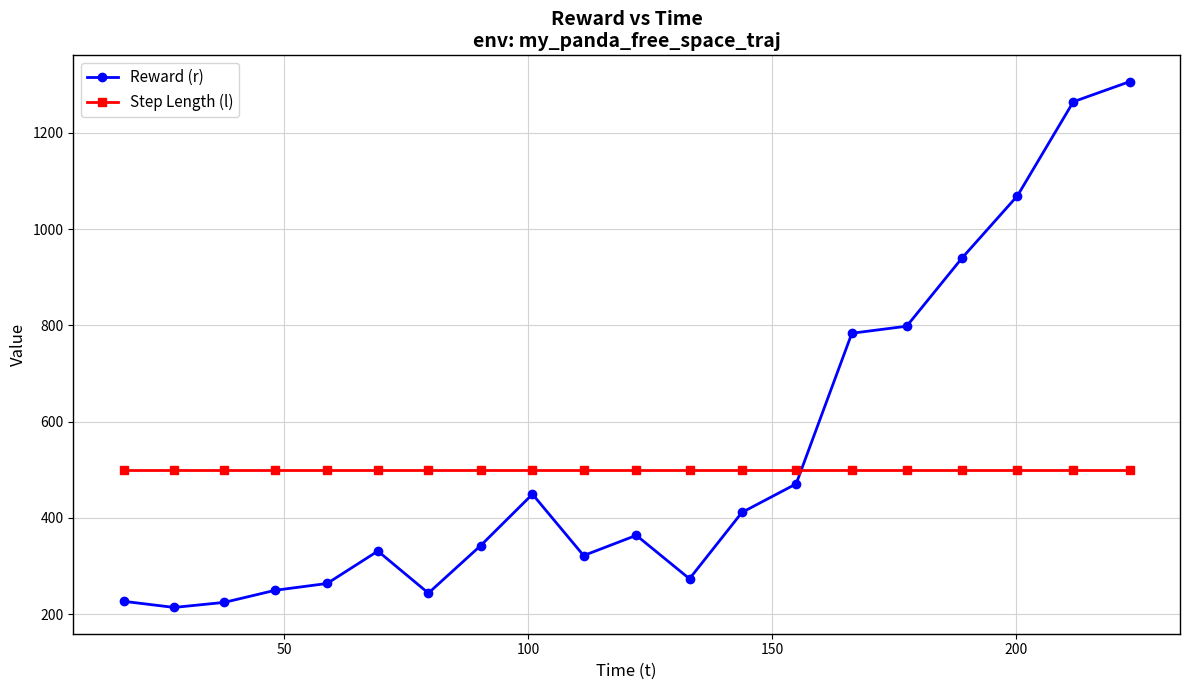

List the series in order of their peak value, lowest first.

Step Length (l), Reward (r)